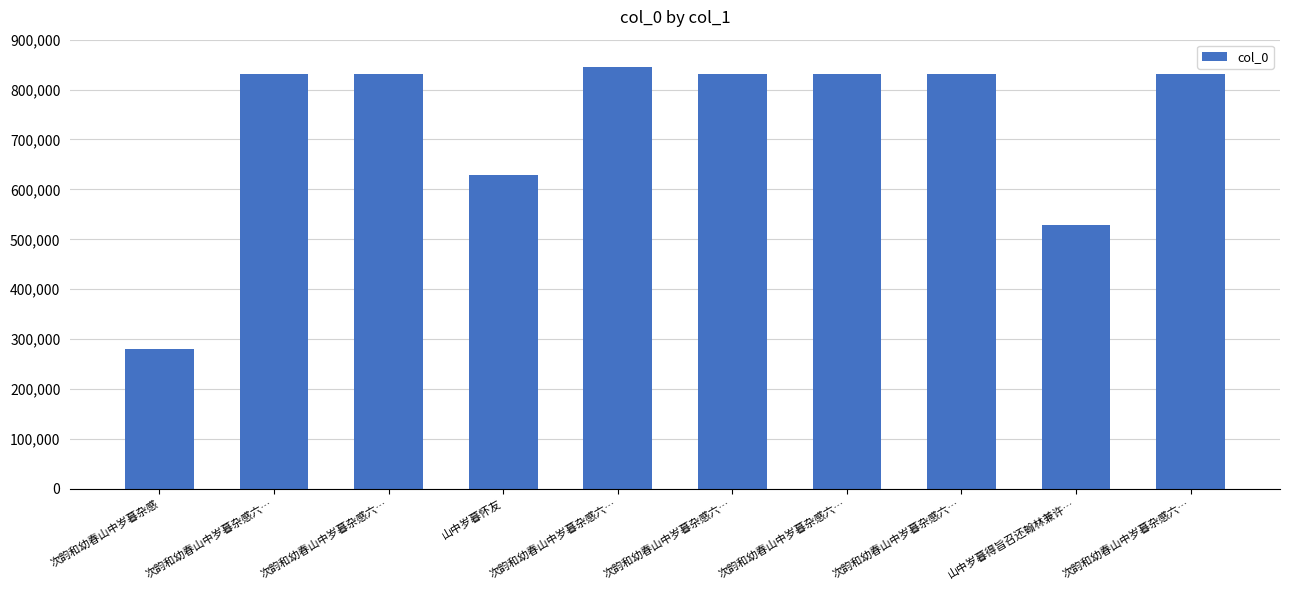

Where does the data first go above 831608?

次韵和幼春山中岁暮杂感六…